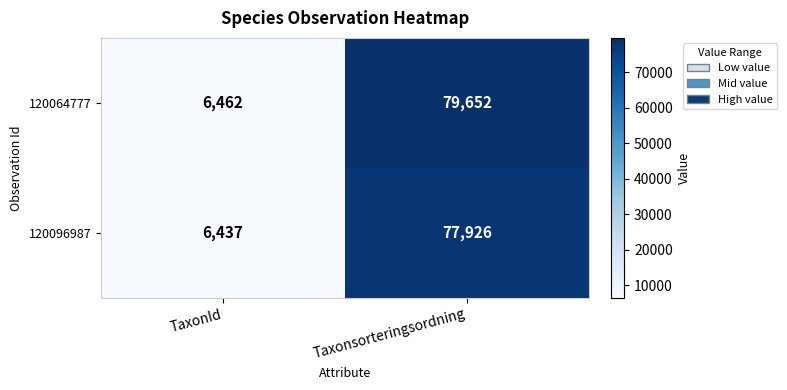

The value of 120096987 at TaxonId is 6437. True or false?

True